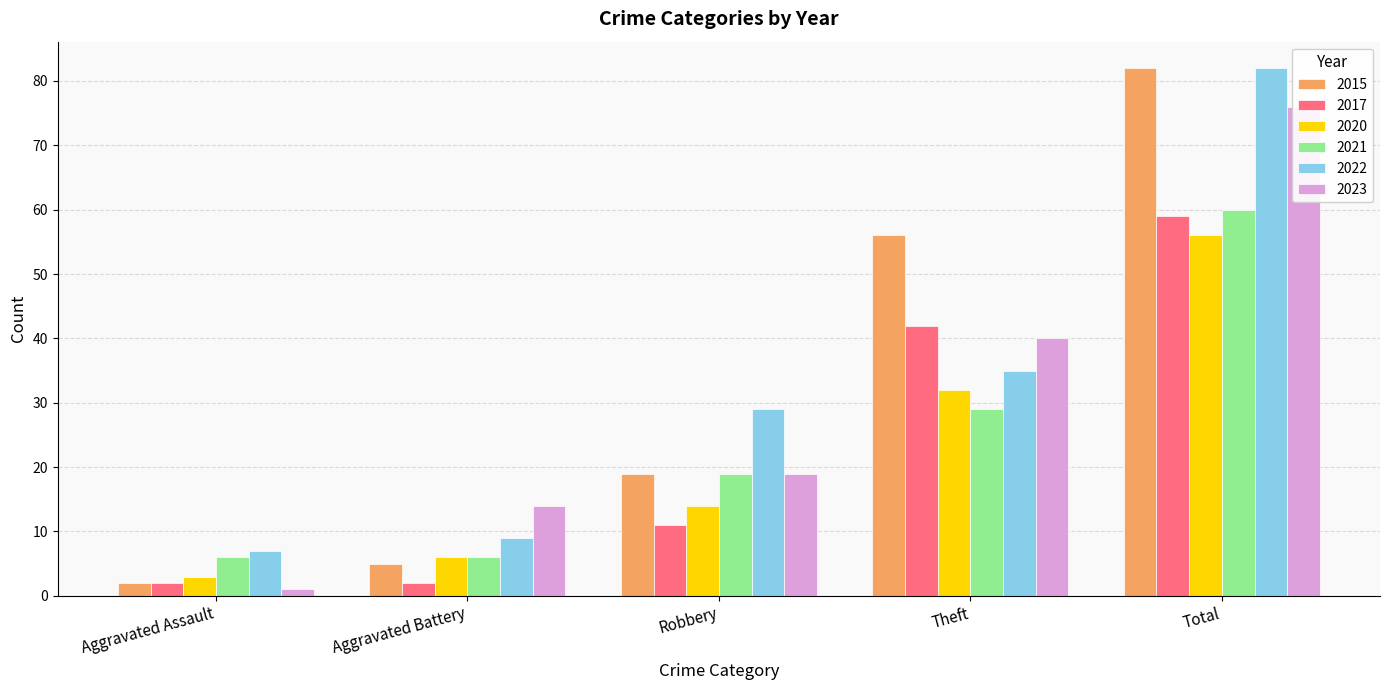

True or false: 2020 has a value of 3 at Aggravated Battery.

False